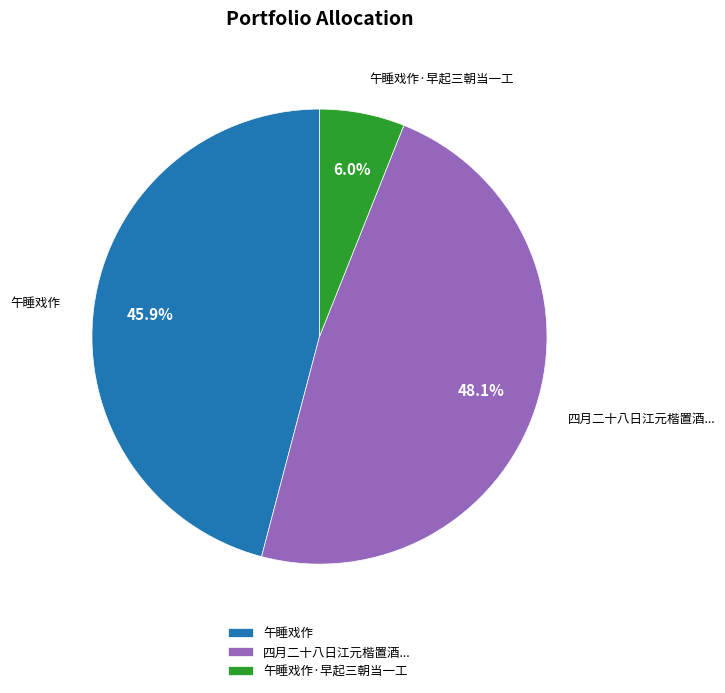

Does 午睡戏作 account for over 50% of the chart?

No